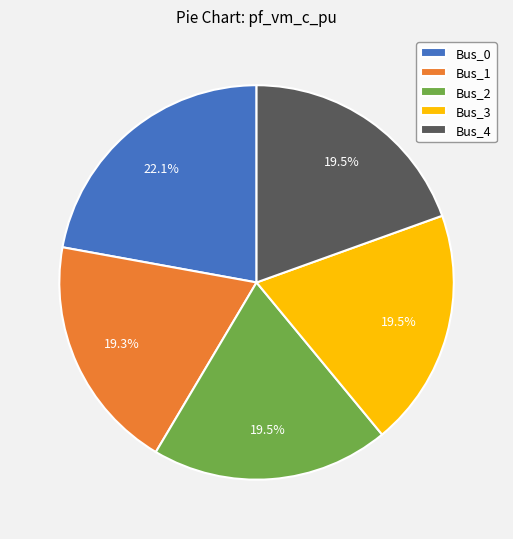

Is the sum of Bus_4 and Bus_1 greater than half?

No